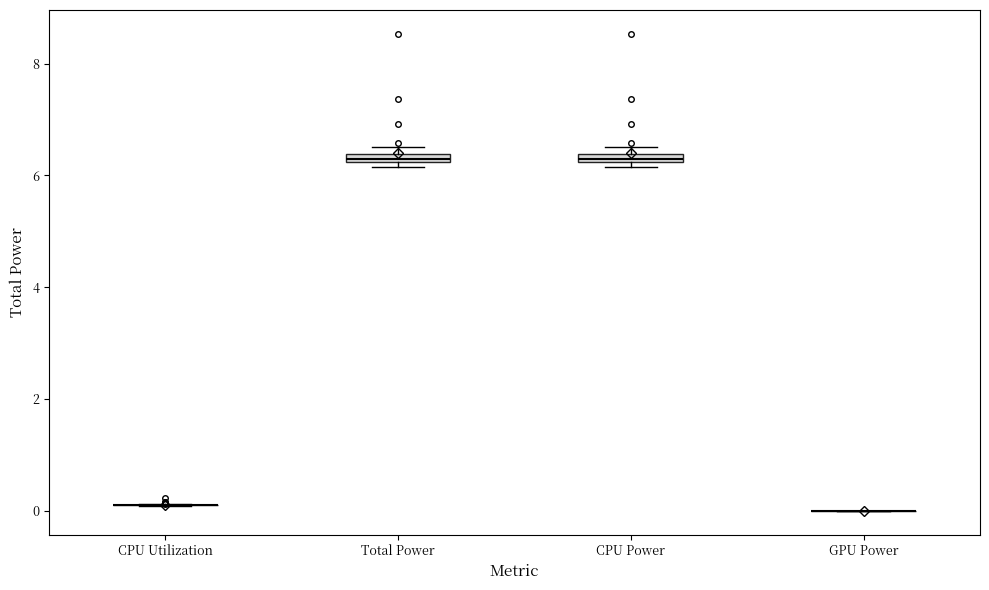

Where is the lower edge of the box for CPU Power on the y-axis? The values are not printed on the chart, so give them approximately, as read against the axis.

6.2